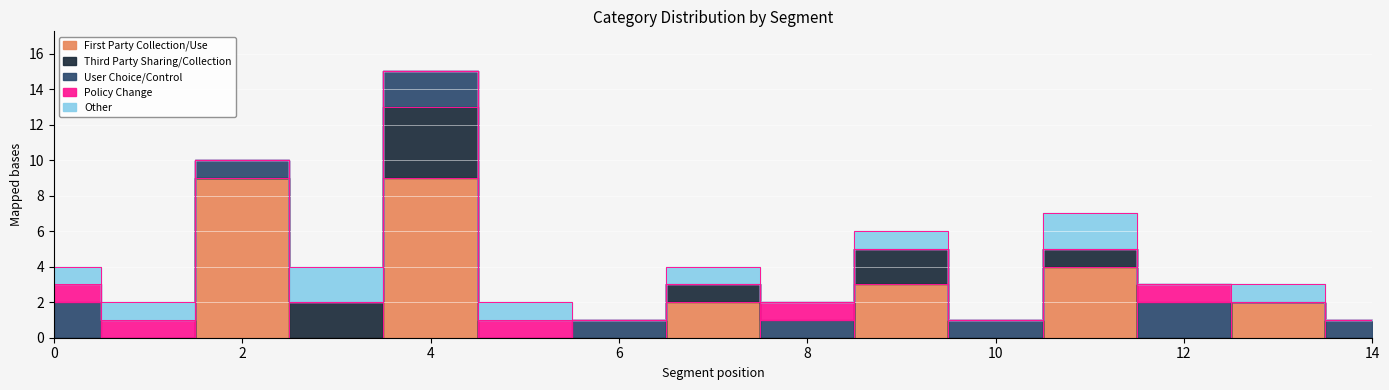

How many distinct data groups are displayed?

5